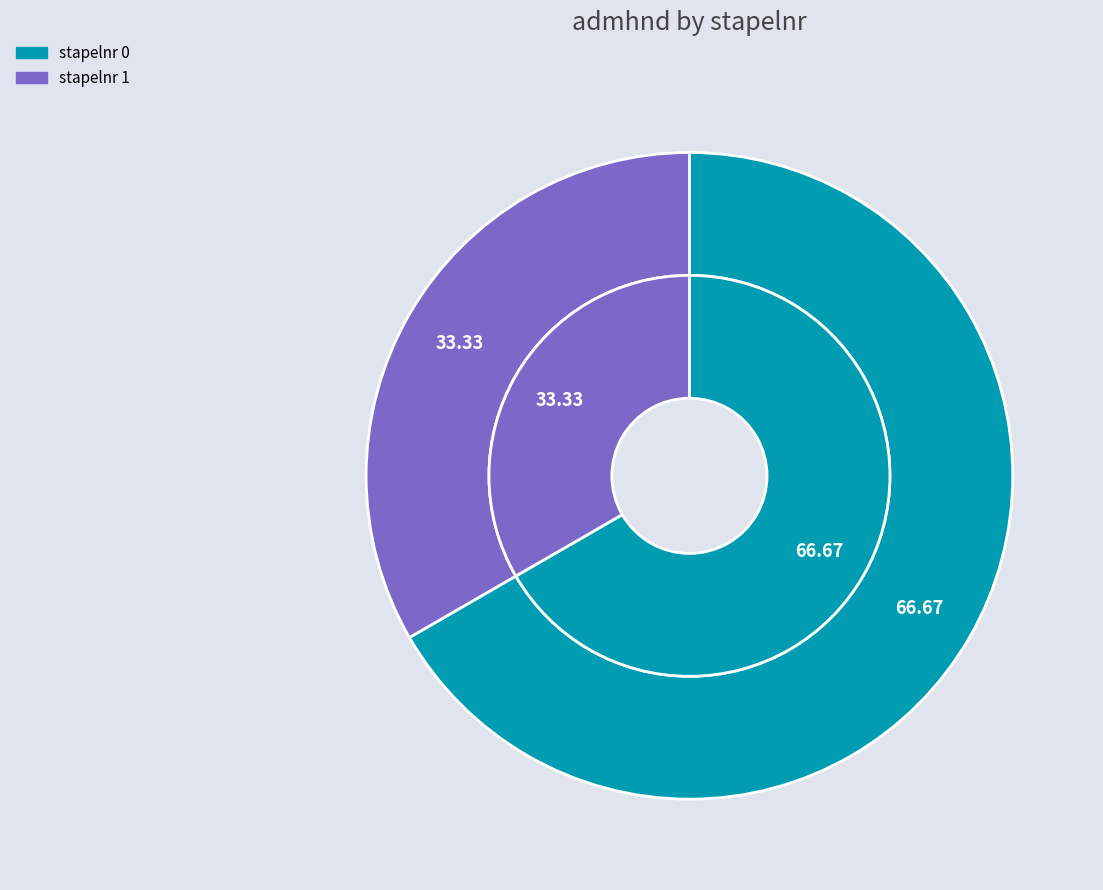

What portion of the pie excludes 0?

33.3%